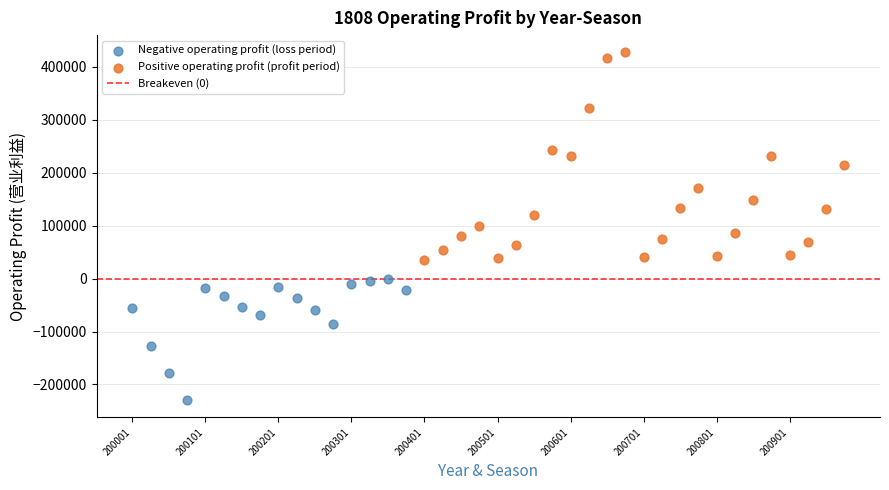

Which series has the widest spread of Y values?

Positive operating profit (profit period)